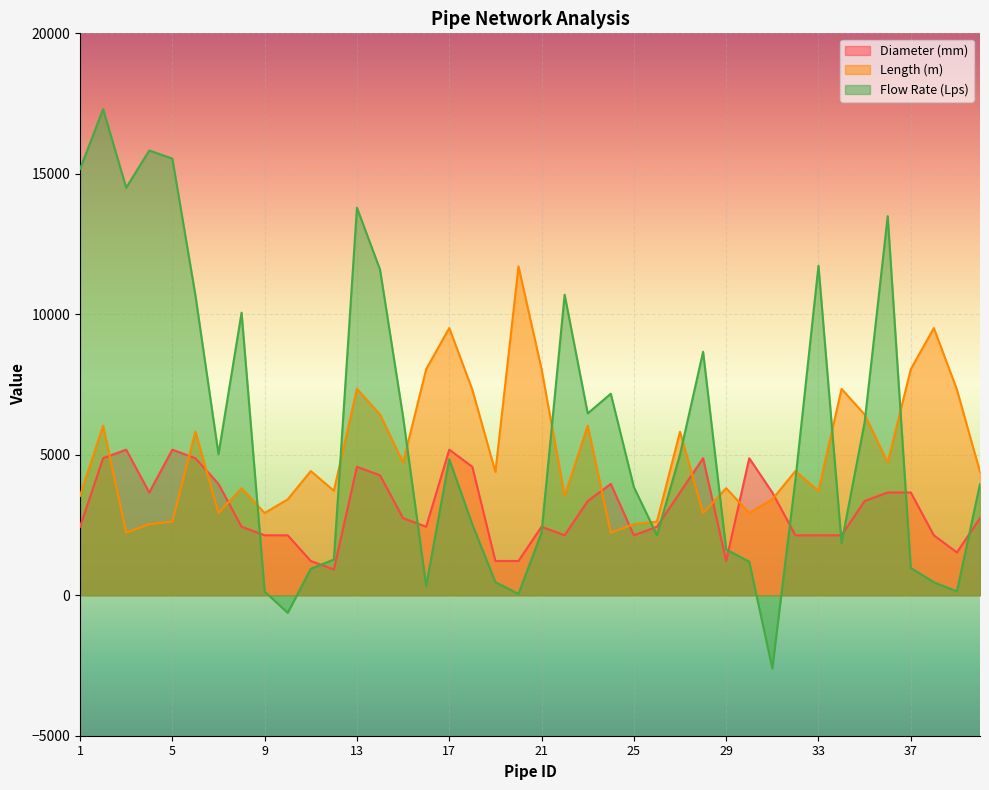

Reading right to left, list all the values displayed in this chart.

Diameter (mm): 40=2743.2	39=1524.0	38=2133.6	37=3657.6	36=3657.6	35=3352.8	34=2133.6	33=2133.6	32=2133.6	31=3657.6	30=4876.8	29=1219.2	28=4876.8	27=3657.6	26=2438.4	25=2133.6	24=3962.4	23=3352.8	22=2133.6	21=2438.4	20=1219.2	19=1219.2	18=4572.0	17=5181.6	16=2438.4	15=2743.2	14=4267.2	13=4572.0	12=914.4	11=1219.2	10=2133.6	9=2133.6	8=2438.4	7=3962.4	6=4876.8	5=5181.6	4=3657.6	3=5181.6	2=4876.8	1=2438.4
Length (m): 40=4389.1	39=7315.2	38=9509.8	37=8046.7	36=4724.4	35=6431.3	34=7345.7	33=3718.6	32=4419.6	31=3413.8	30=2926.1	29=3810.0	28=2926.1	27=5821.7	26=2621.3	25=2529.8	24=2225.0	23=6035.0	22=3535.7	21=8046.7	20=11704.3	19=4389.1	18=7315.2	17=9509.8	16=8046.7	15=4724.4	14=6431.3	13=7345.7	12=3718.6	11=4419.6	10=3413.8	9=2926.1	8=3810.0	7=2926.1	6=5821.7	5=2621.3	4=2529.8	3=2225.0	2=6035.0	1=3535.7
Flow Rate (Lps): 40=3959.5	39=136.0	38=463.0	37=971.9	36=13493.5	35=6153.7	34=1859.3	33=11728.6	32=4101.3	31=-2608.4	30=1193.2	29=1630.6	28=8666.7	27=5010.7	26=2141.5	25=3849.9	24=7172.1	23=6471.9	22=10696.5	21=2232.1	20=45.8	19=465.9	18=2516.7	17=4842.5	16=330.7	15=6345.1	14=11591.6	13=13792.8	12=1270.9	11=940.0	10=-626.8	9=132.0	8=10057.7	7=5019.6	6=10673.7	5=15540.9	4=15830.6	3=14506.4	2=17299.8	1=15168.4